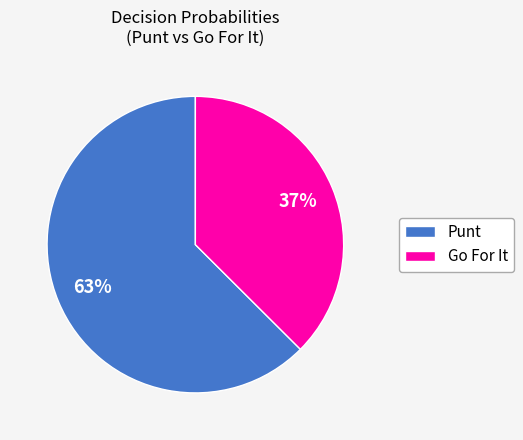

To the nearest percent, what is the average slice percentage?

50%